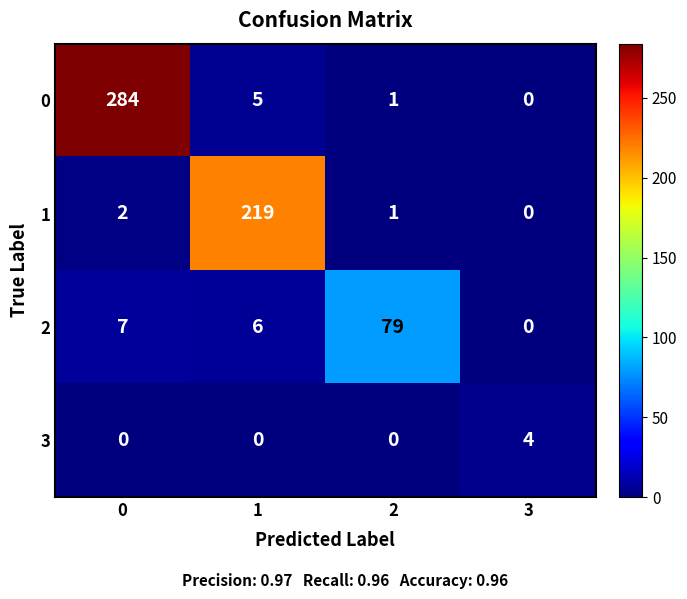

What value does the 0 series have at 0?

284